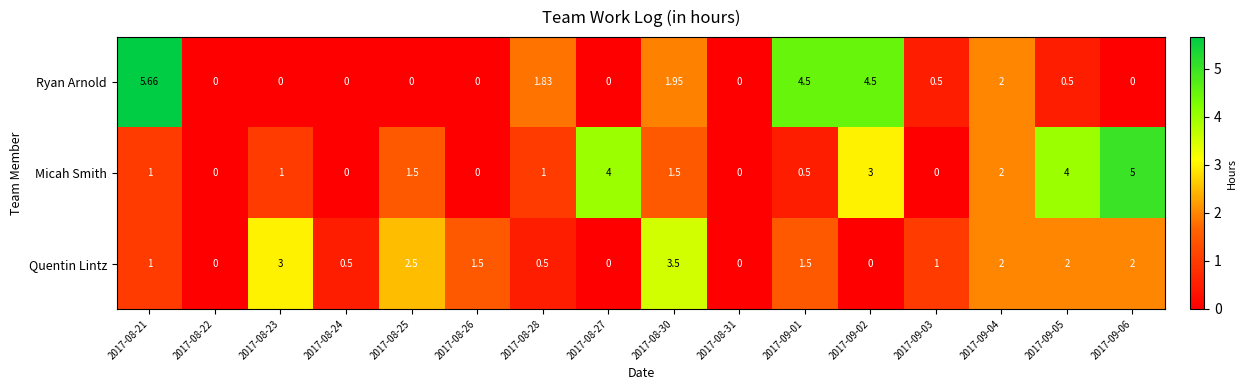

Which series has the widest spread of values?

Ryan Arnold